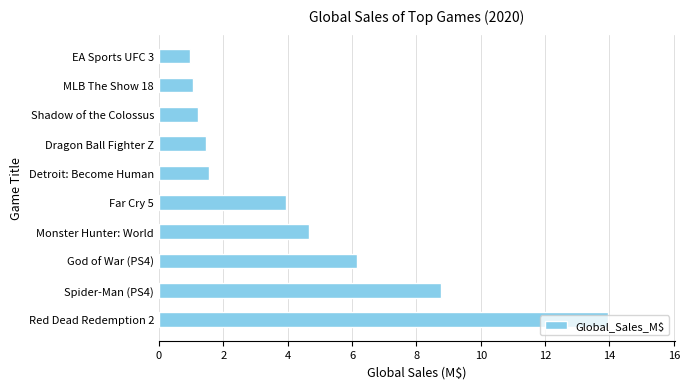

Between God of War (PS4) and Monster Hunter: World, which is larger?

God of War (PS4)